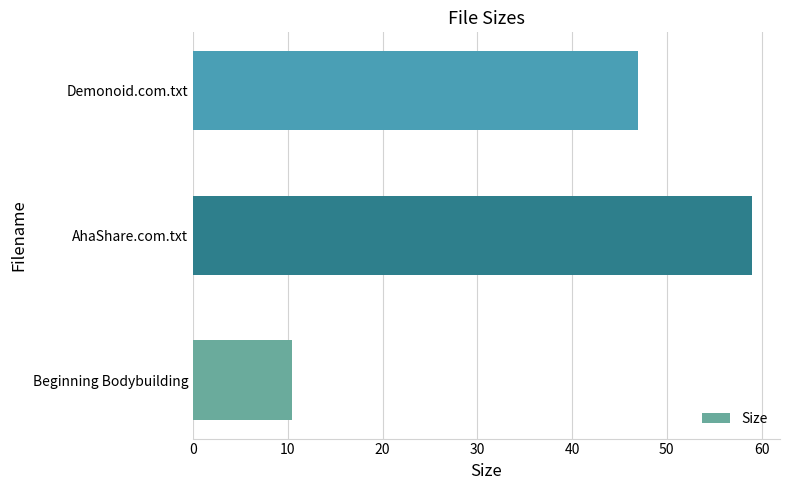

The value at Demonoid.com.txt is 26.7. True or false?

False